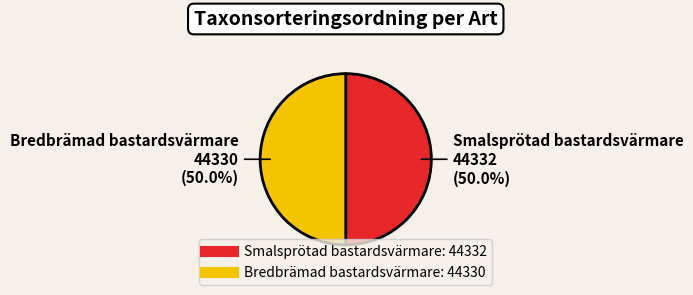

True or false: Smalsprötad bastardsvärmare accounts for 39% of the total.

False